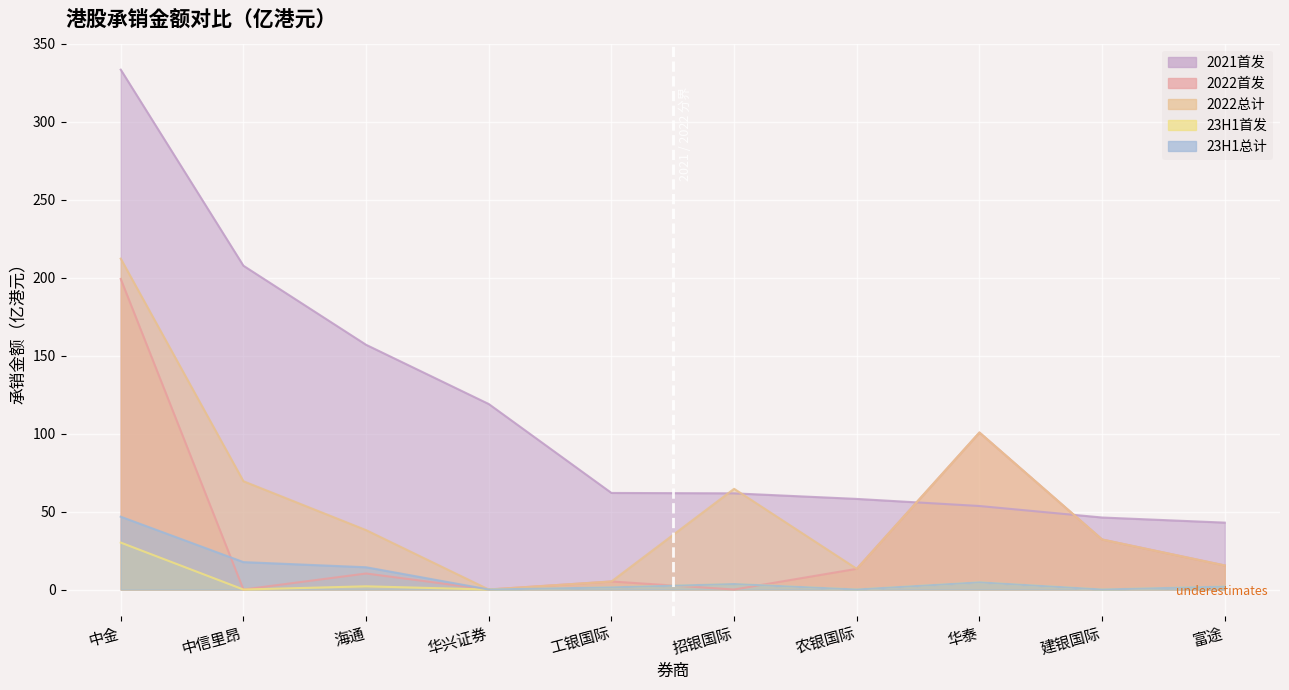

What are all the series names shown in the legend?

2021首发, 2022首发, 2022总计, 23H1首发, 23H1总计